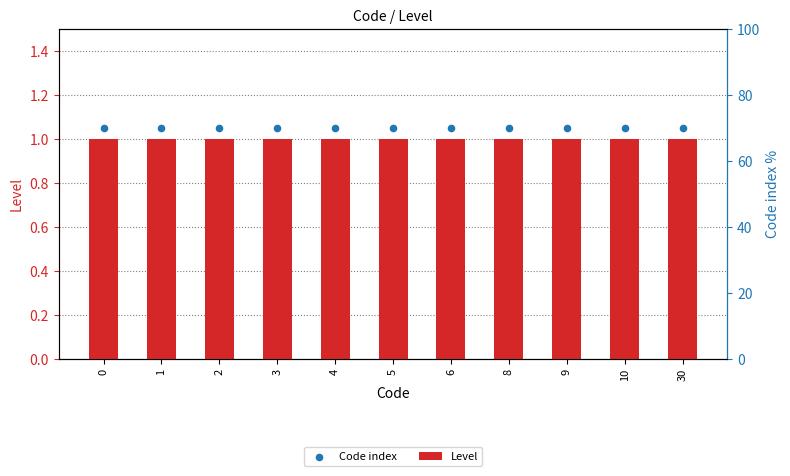

At how many categories does at least one series exceed 1?

11